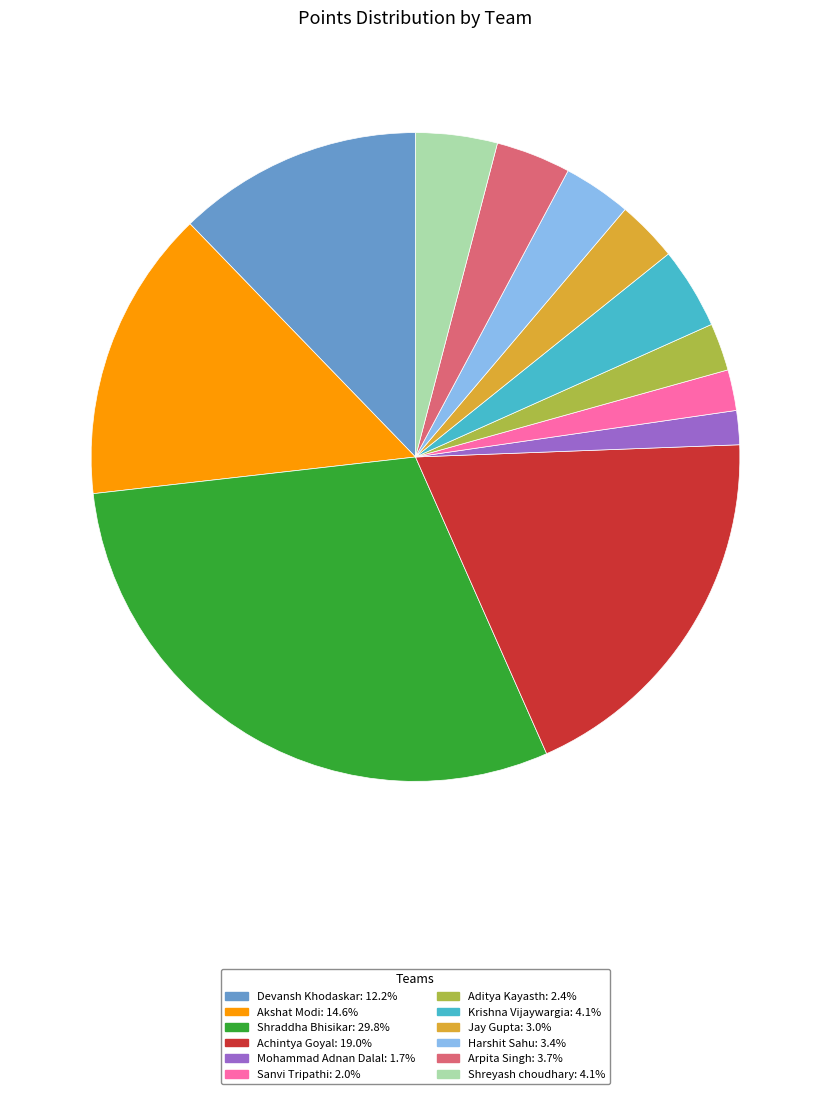

How many slices are in this pie chart?

12